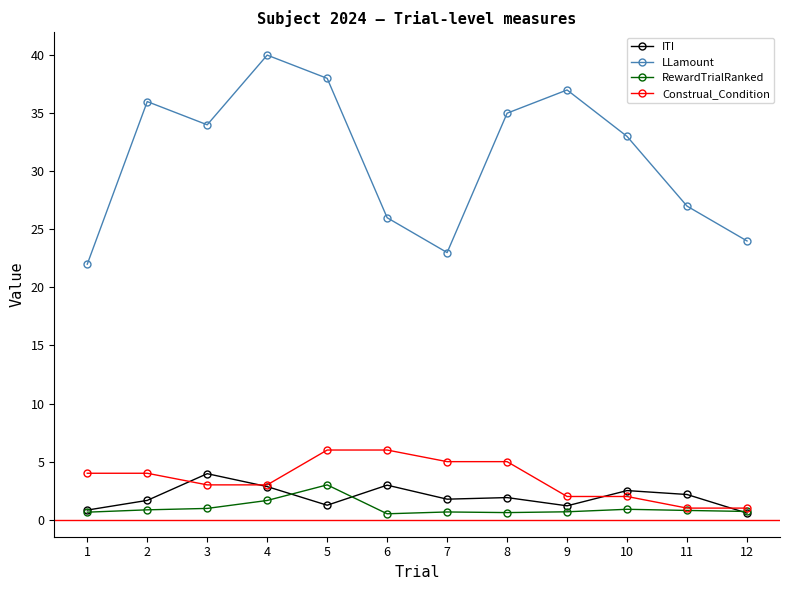

In LLamount, how many points are lower than both neighbors (excluding endpoints)?

2